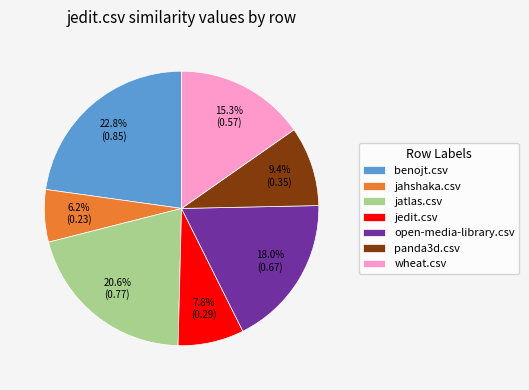

Which category has the biggest portion of the pie?

benojt.csv